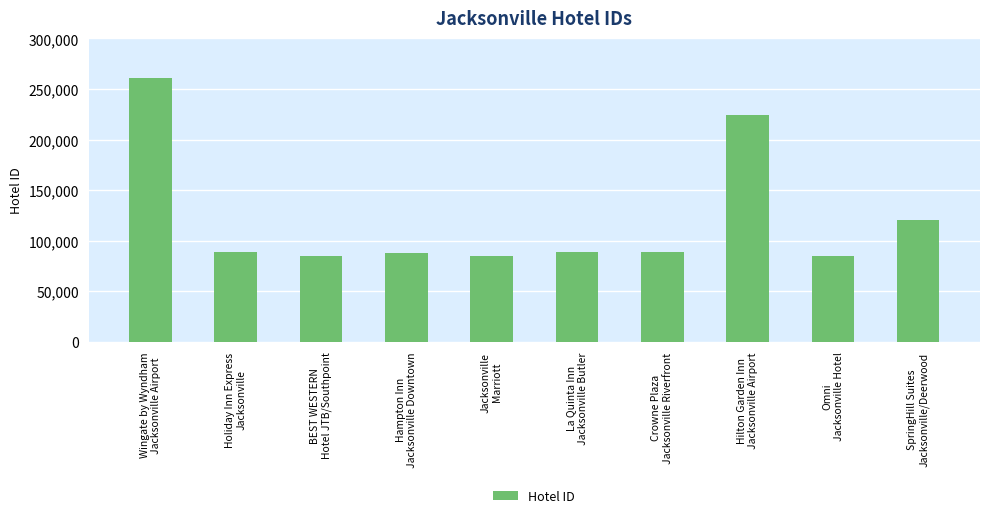

What is the average value?

121372